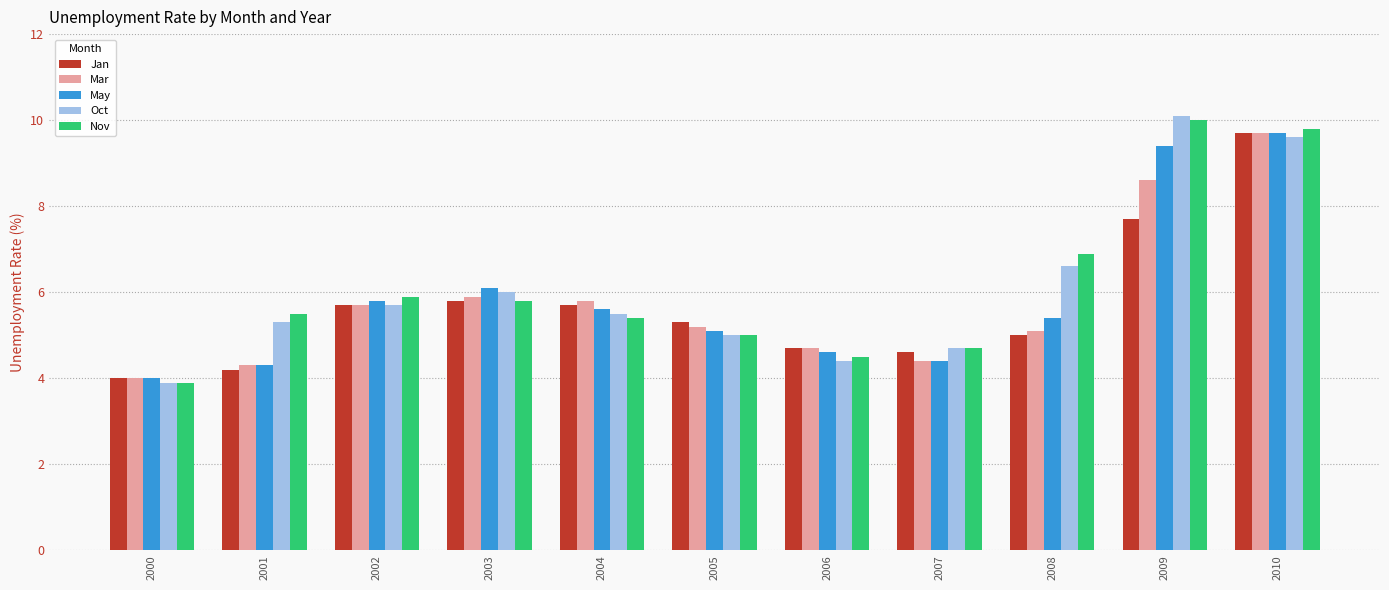

Are the bars grouped side by side (vs. stacked)?

Yes